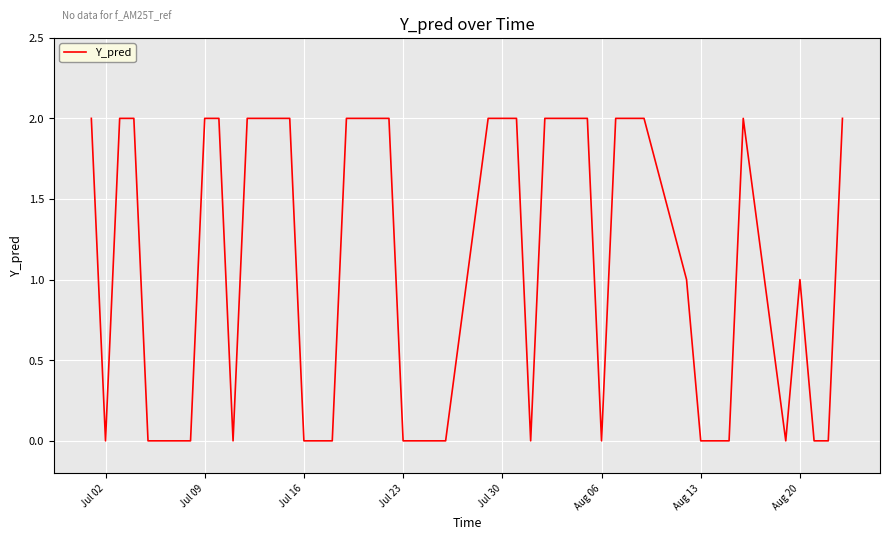

Reading left to right, extract all data points from this chart.

2	0	2	2	0	0	2	2	0	2	2	0	0	0	2	2	0	0	0	0	2	2	2	0	2	2	0	2	2	2	1	0	0	0	2	0	1	0	0	2